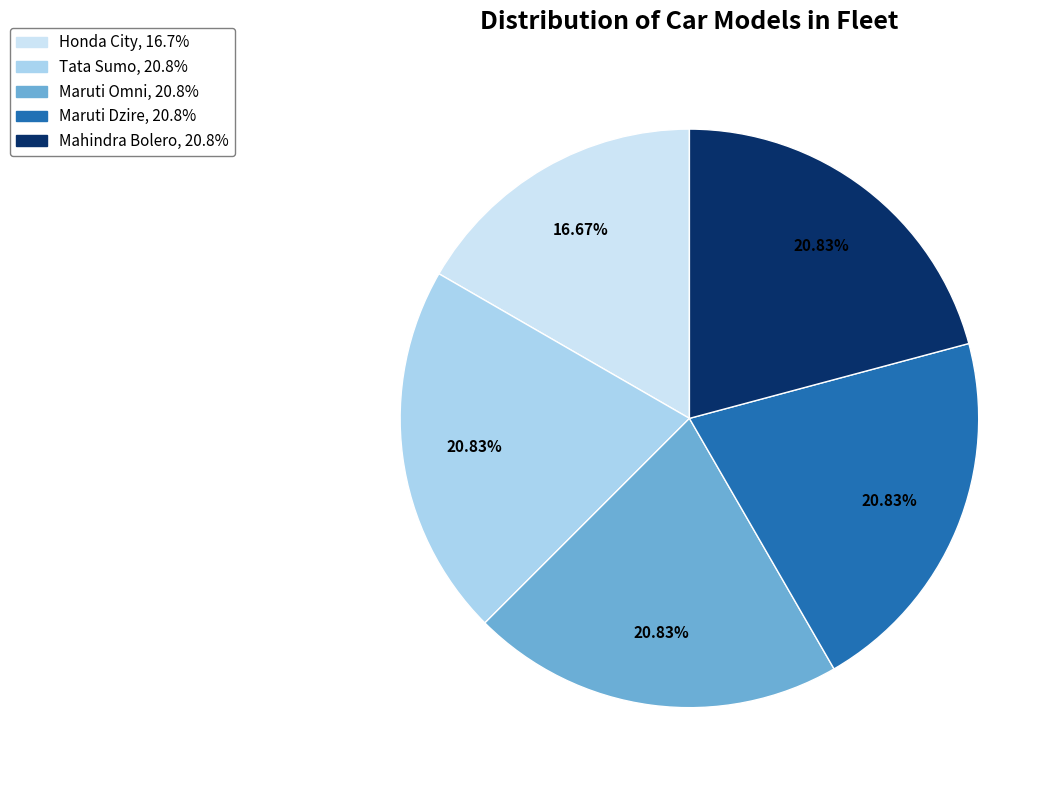

The Tata Sumo slice represents 21% of the pie. True or false?

True